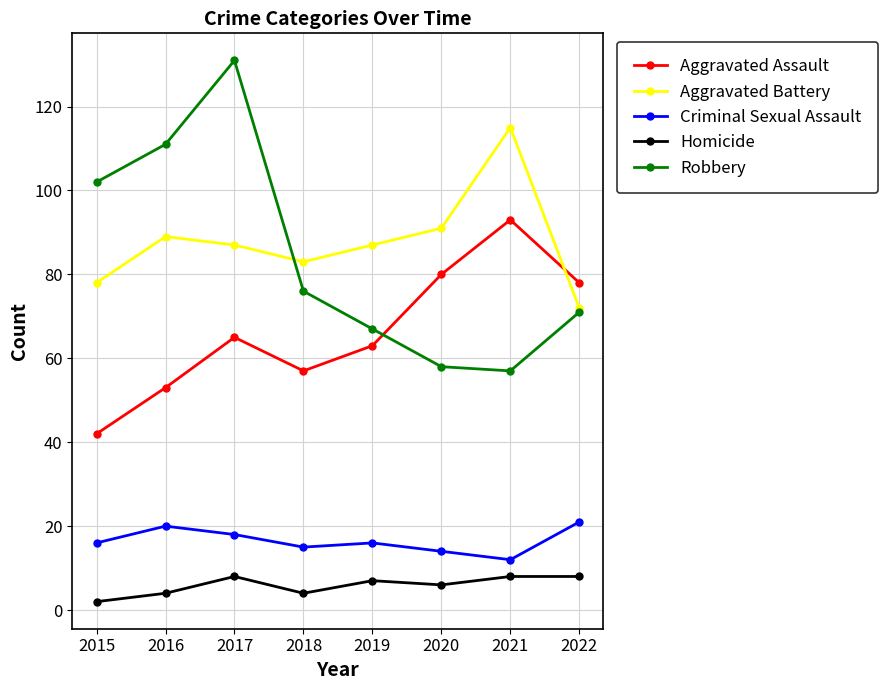

What is the difference between the maximum and second lowest values in the Criminal Sexual Assault series?

7